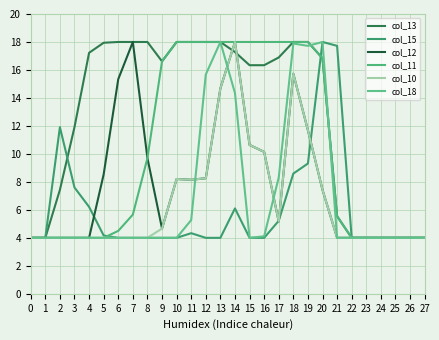

What is the average value of the col_18 series?

7.0